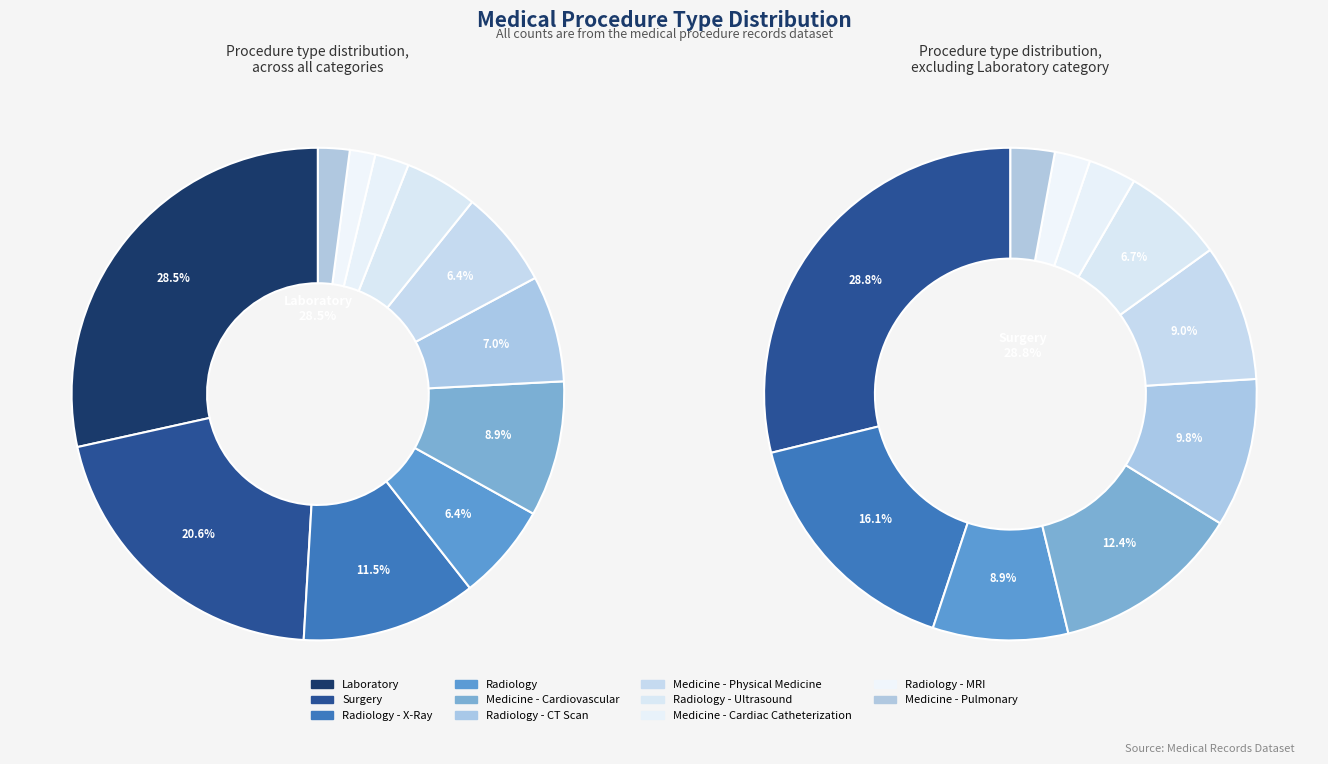

Is it true that Radiology is 15% of the pie?

False